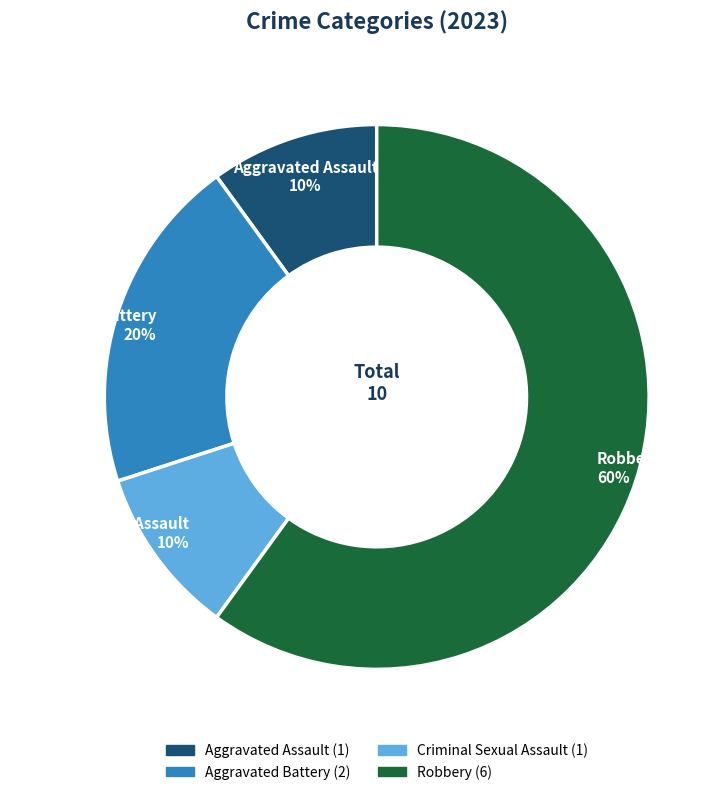

Which slice represents more than half of the pie?

Robbery